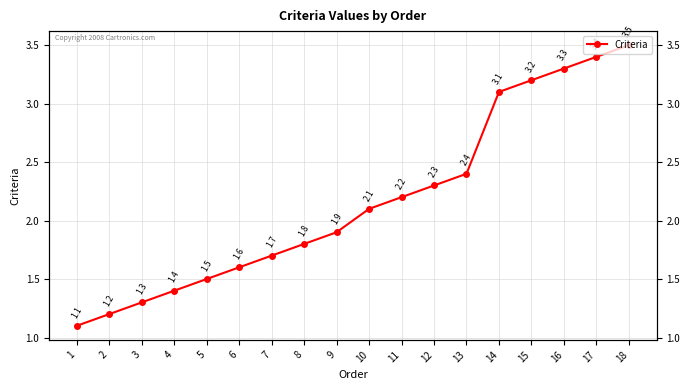

At which category does the chart reach its peak across all series?

18